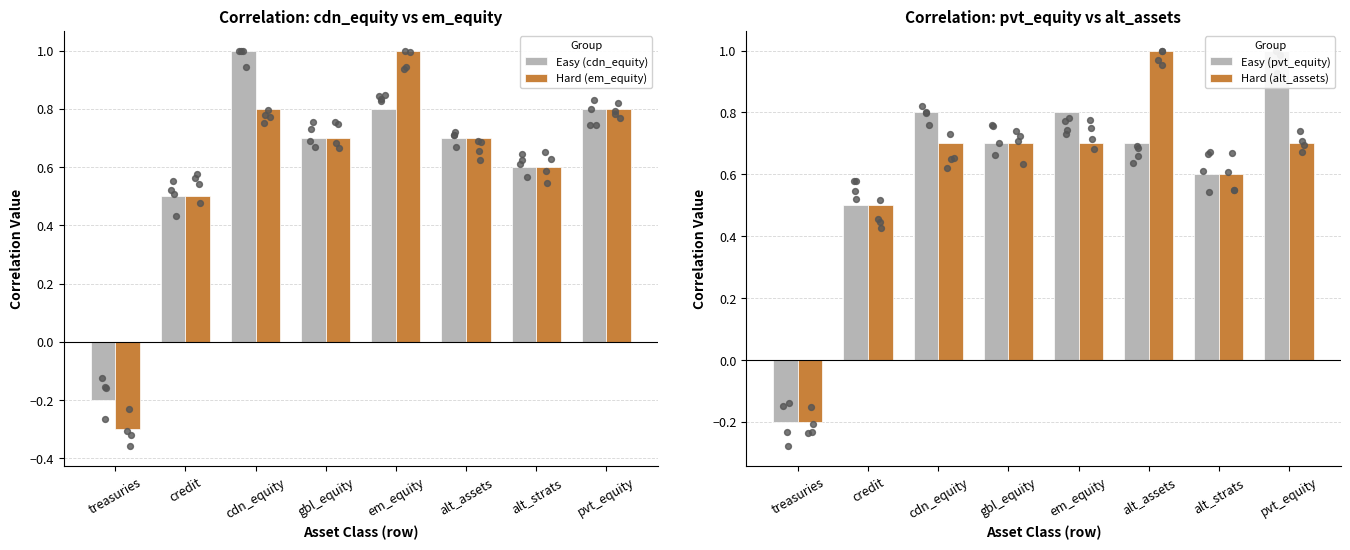

Is the value of Hard (alt_assets) at cdn_equity greater than the value of Hard (em_equity) at em_equity?

No